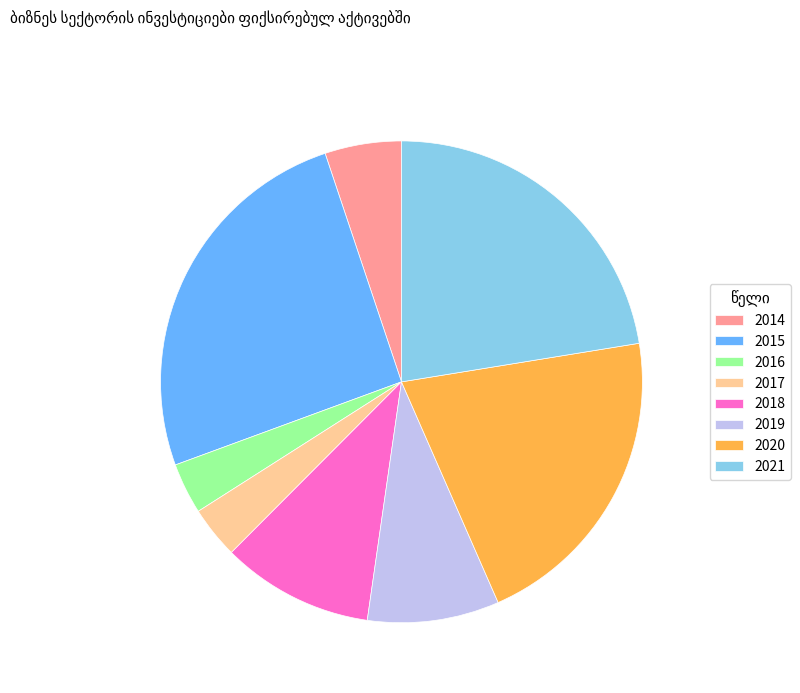

Which category has the biggest portion of the pie?

2015